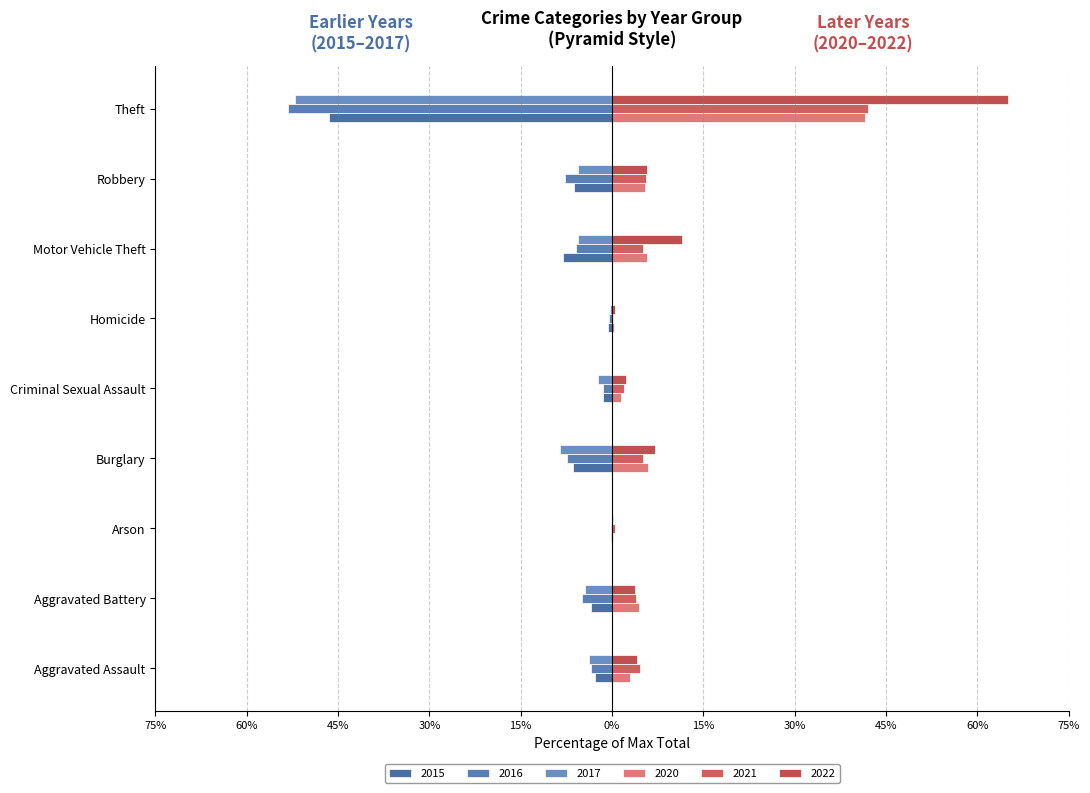

What is the highest value of the 2015 series?

-0.1